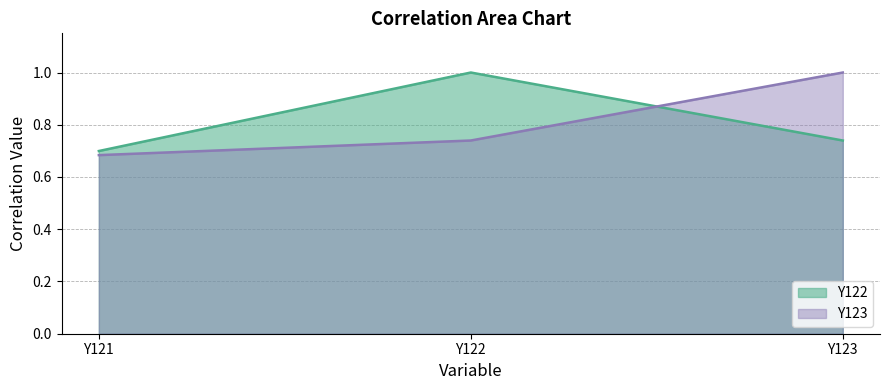

True or false: Y123 has a value of 1.1 at Y121.

False